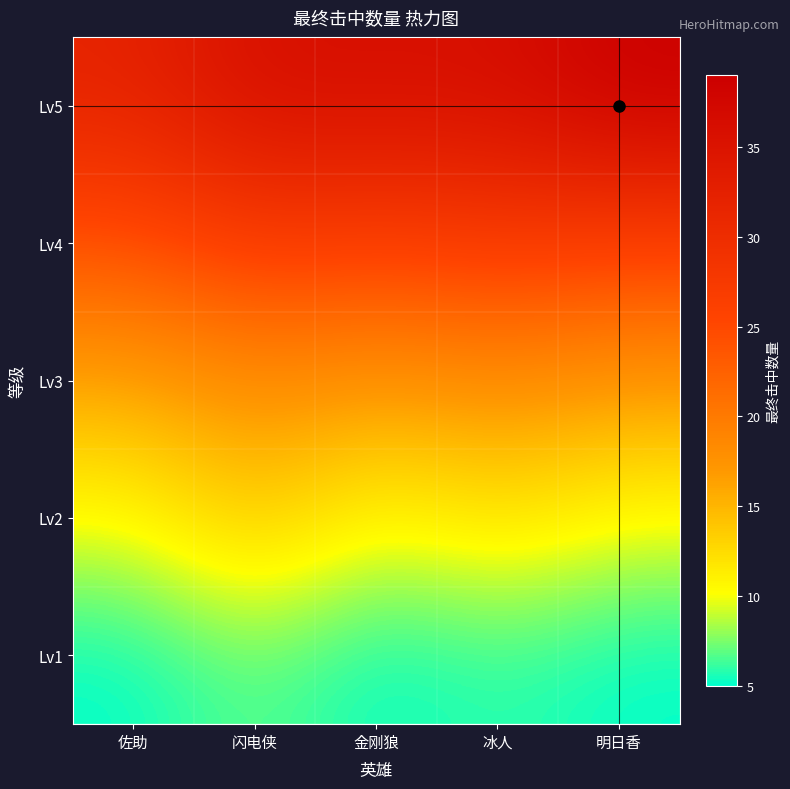

Reading left to right, transcribe all the data shown in this chart.

Lv1: 佐助=5	闪电侠=7	金刚狼=5	冰人=6	明日香=5
Lv2: 佐助=10	闪电侠=14	金刚狼=10	冰人=12	明日香=10
Lv3: 佐助=16	闪电侠=18	金刚狼=17	冰人=18	明日香=17
Lv4: 佐助=24	闪电侠=27	金刚狼=26	冰人=27	明日香=26
Lv5: 佐助=32	闪电侠=36	金刚狼=36	冰人=36	明日香=39